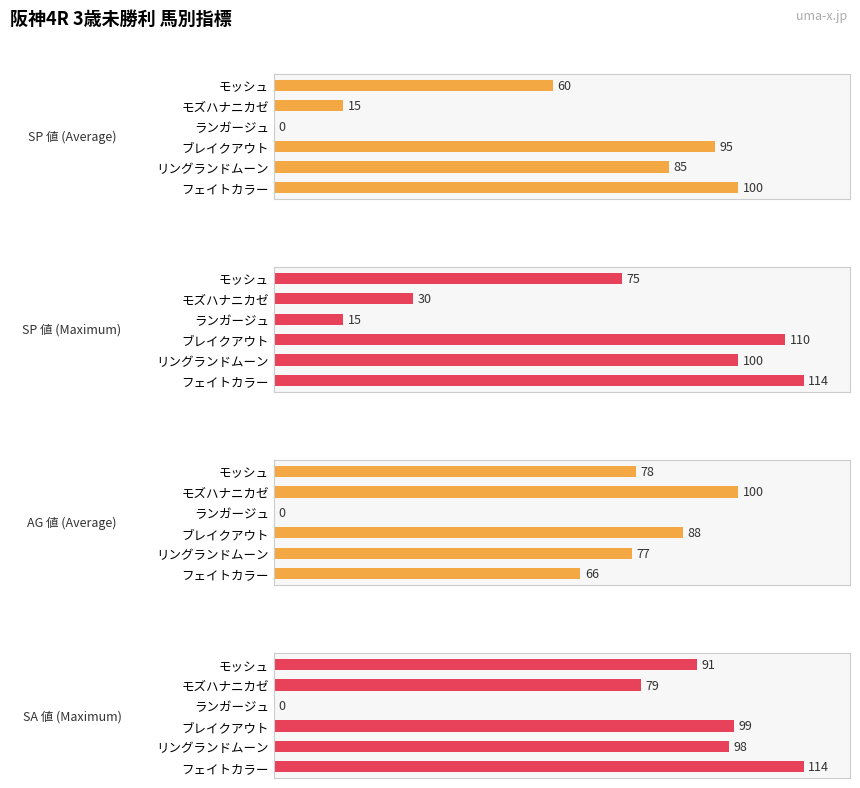

Is the value of AG 値 (Average) at ランガージュ greater than the value of SP 値 (Maximum) at リングランドムーン?

No